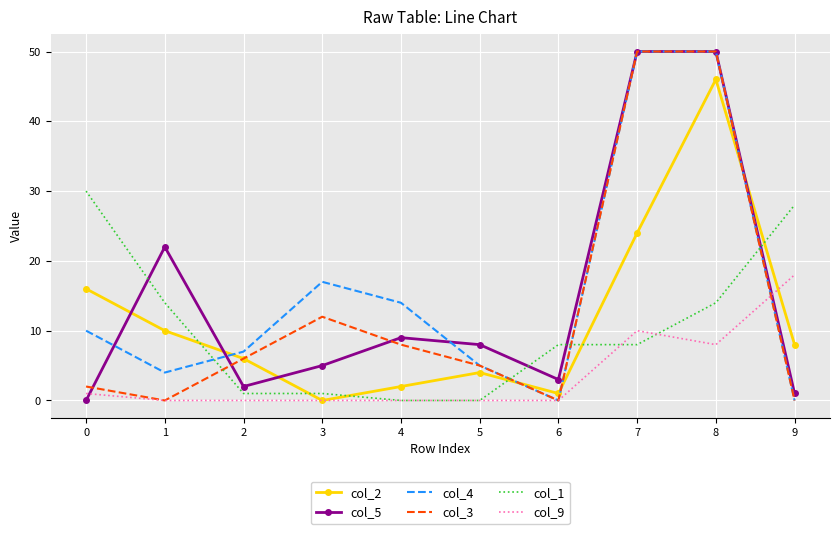

What is the difference between the col_1 values at 9 and 3?

27